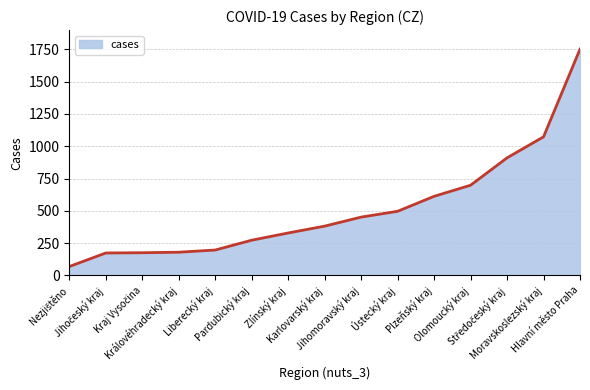

The value at Plzeňský kraj is 368. True or false?

False